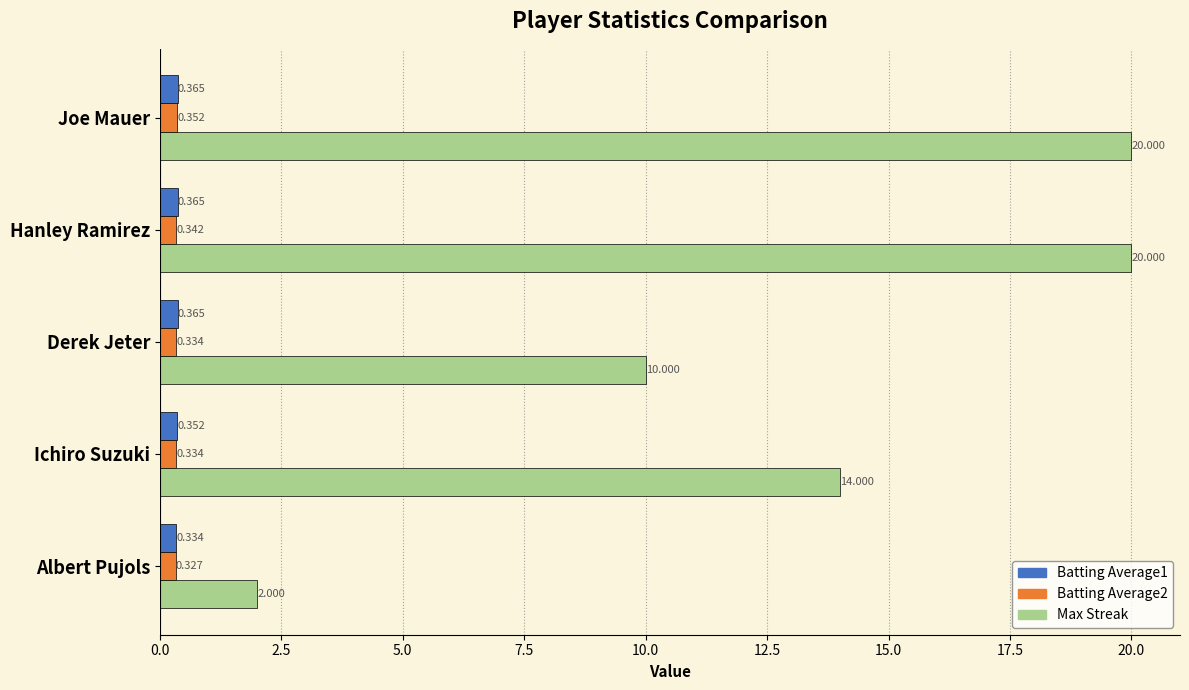

Which series has the widest spread of values?

Max Streak